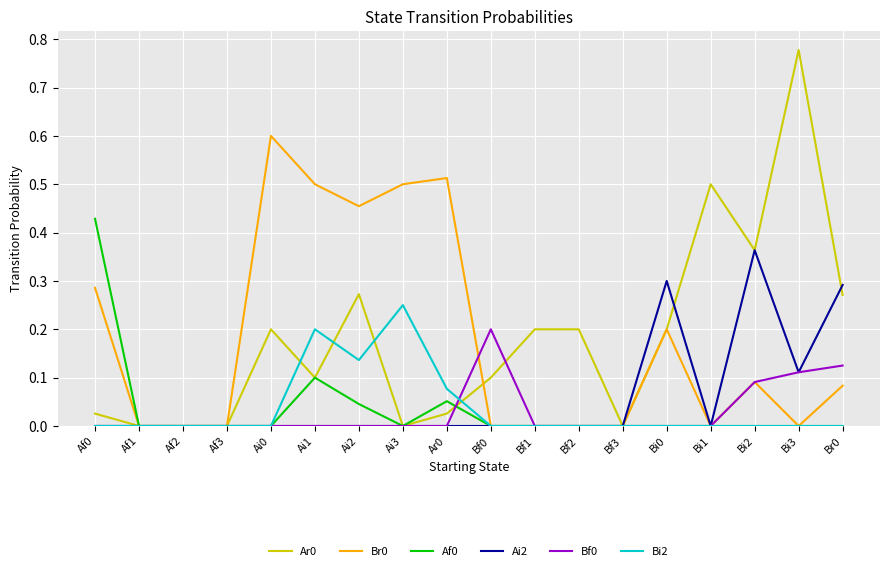

The Af0 series shows 0.0 at Bf3. True or false?

True